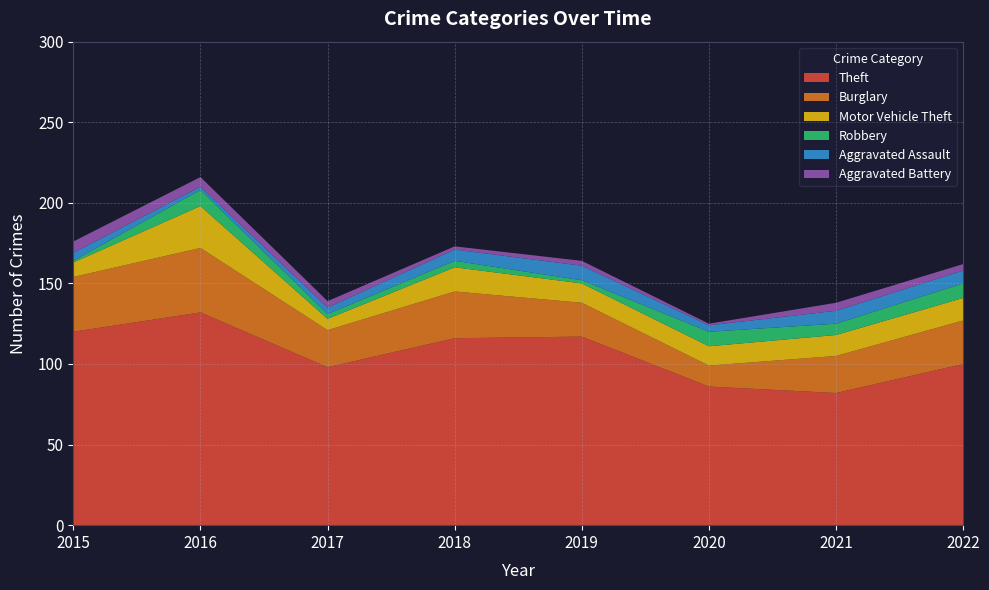

Reading left to right, list all the values displayed in this chart.

Theft: 120	132	98	116	117	86	82	100
Burglary: 34	40	23	29	21	13	23	27
Motor Vehicle Theft: 9	26	7	15	12	12	13	14
Robbery: 1	10	3	4	2	9	7	9
Aggravated Assault: 5	2	4	7	9	4	8	8
Aggravated Battery: 7	6	4	2	3	1	5	4